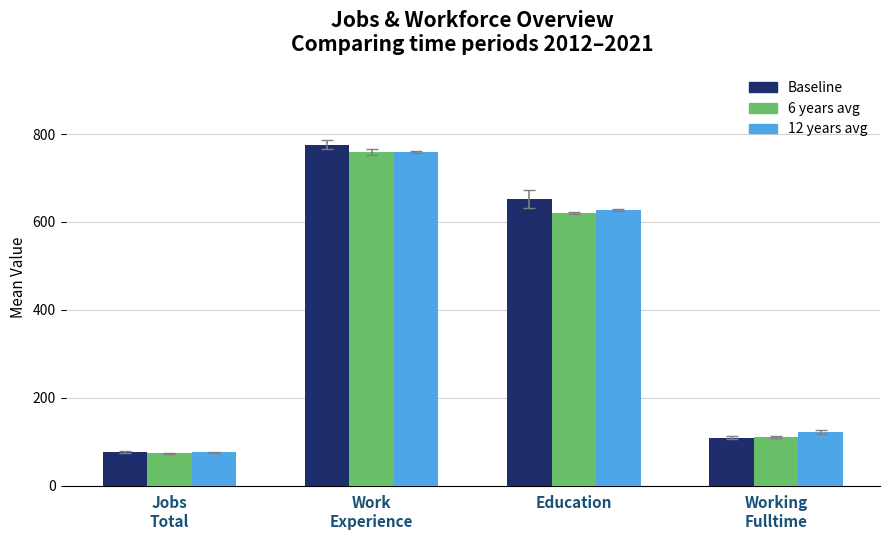

Does the chart contain any negative values?

No